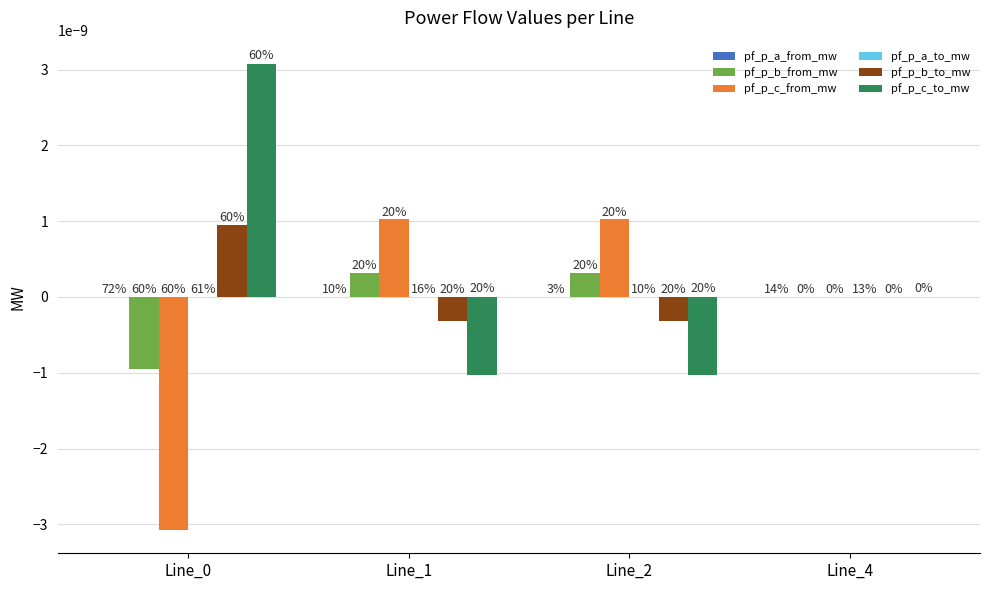

How many groups of bars are there?

4